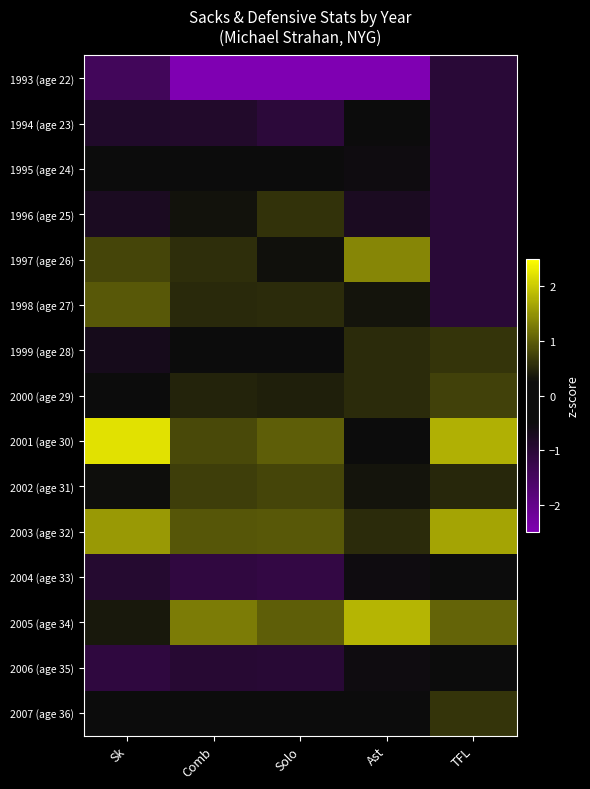

Between Sk and TFL, which is larger?

TFL